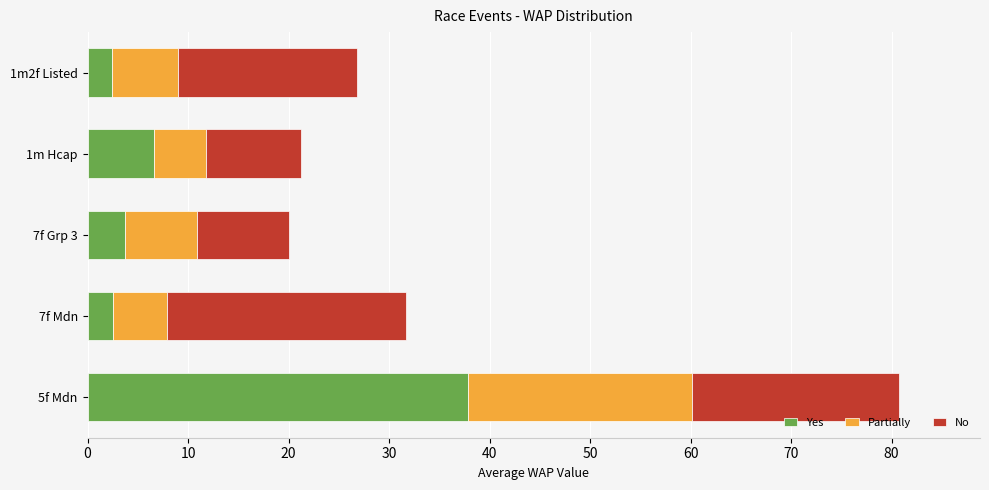

What is the total value across all series at 7f Mdn?

31.7